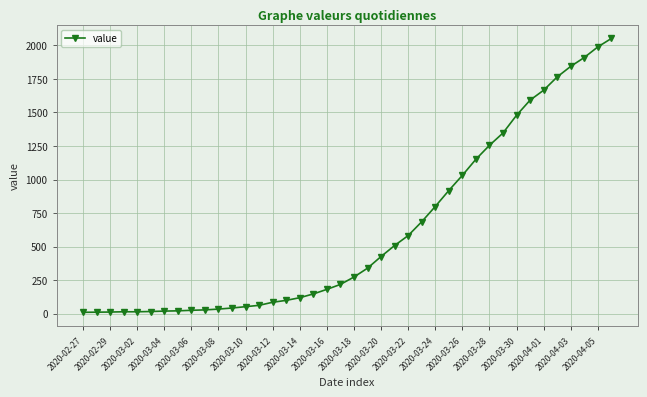

How many data points are less than 273?

20